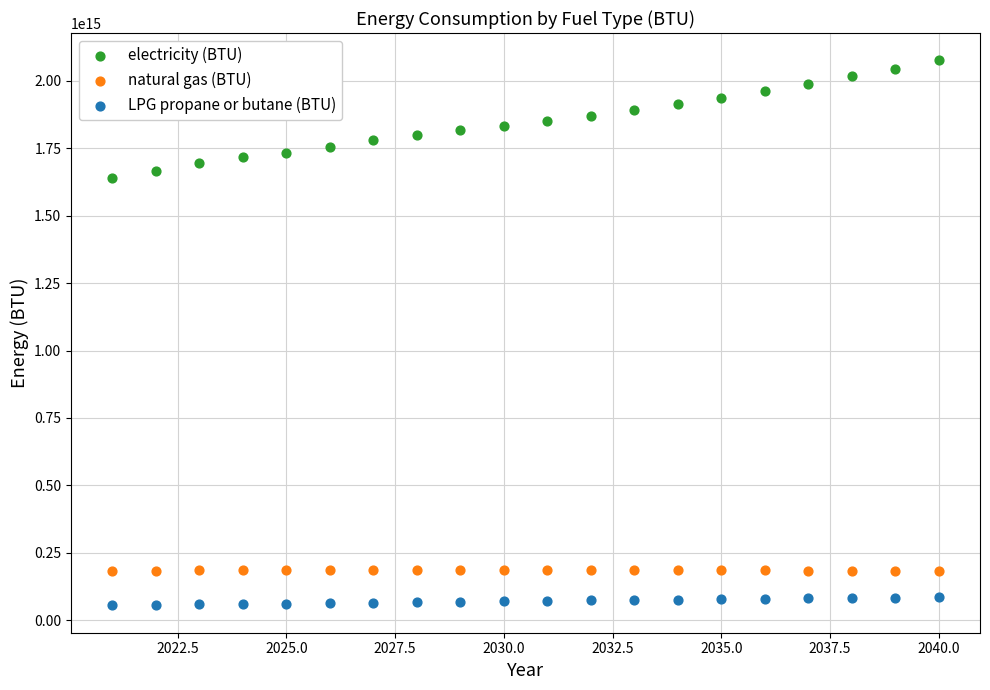

Across all data points, what is the range of X values (max minus min)?

19.0